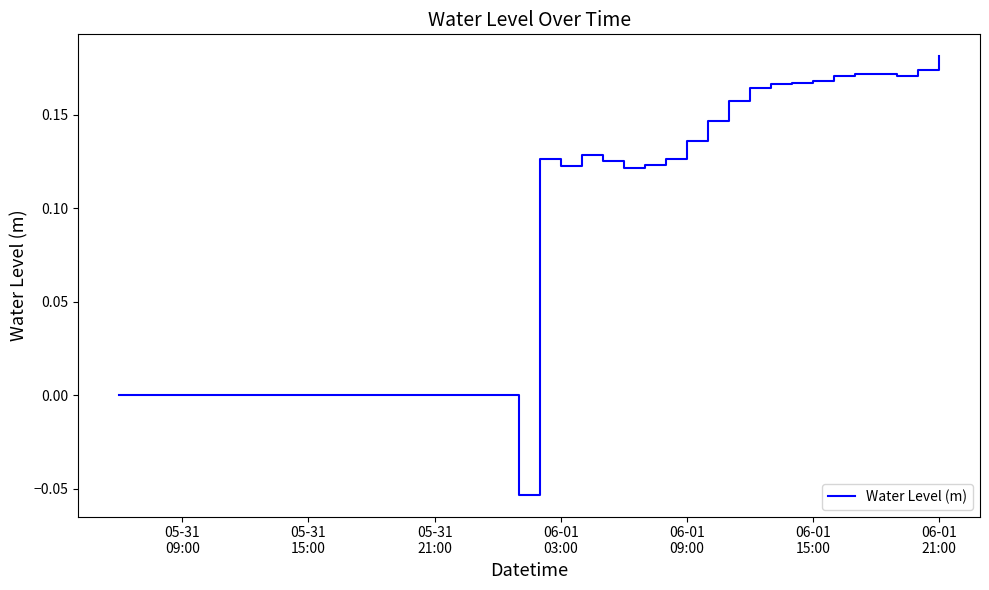

Is this an area chart (filled region under the line)?

No